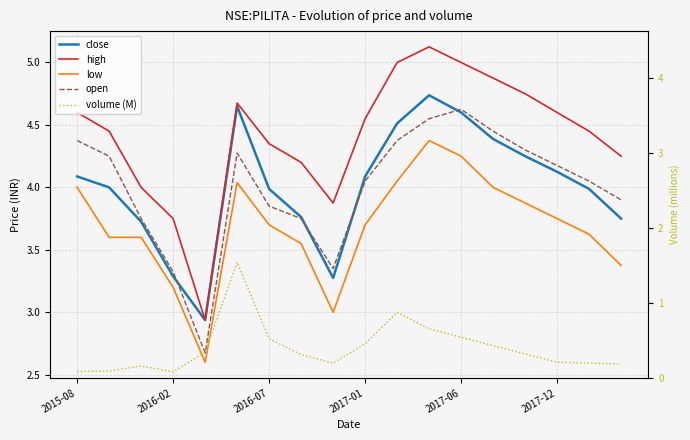

Is it true that close equals 4.1 at 2015-08?

True